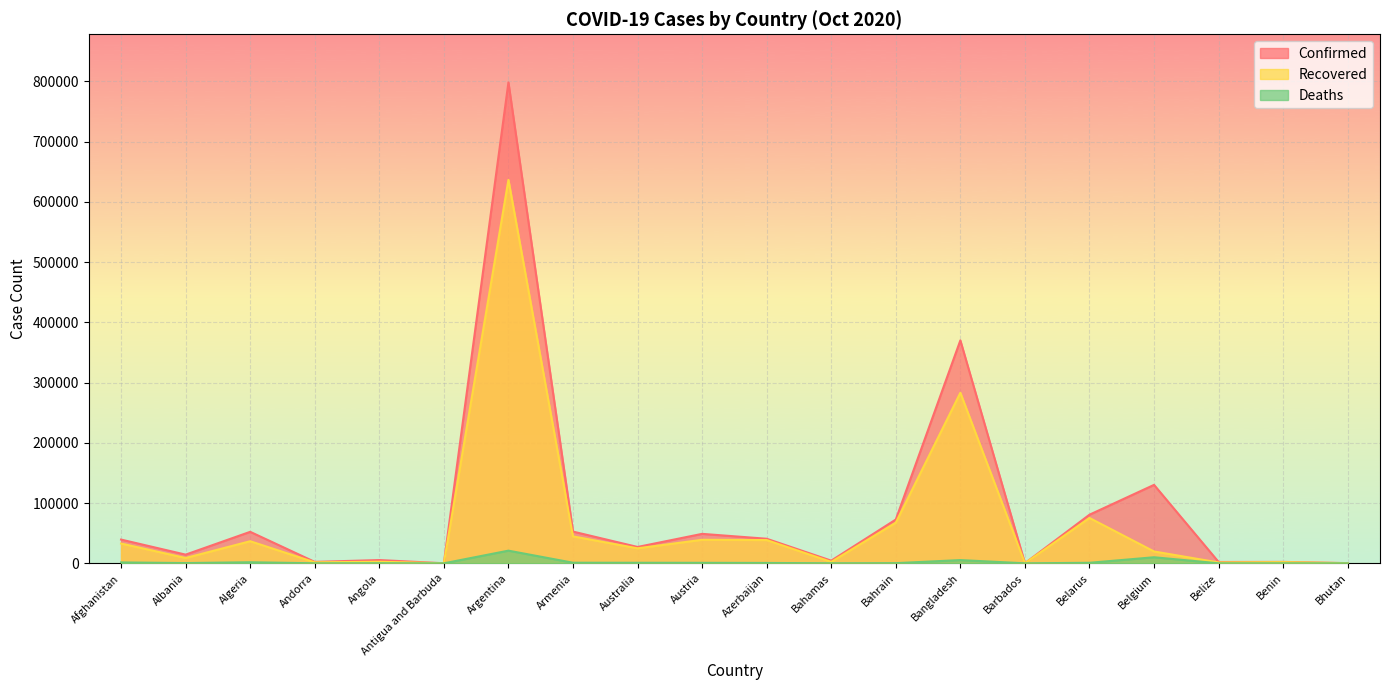

What position from the left is Bhutan?

20